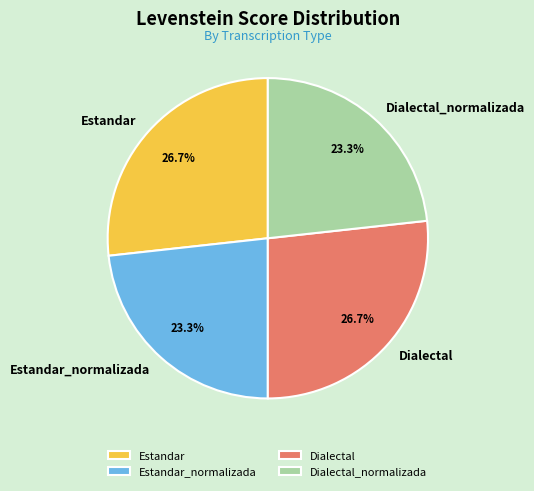

To the nearest percent, what is the difference between the Dialectal_normalizada and Dialectal slice percentages?

3%